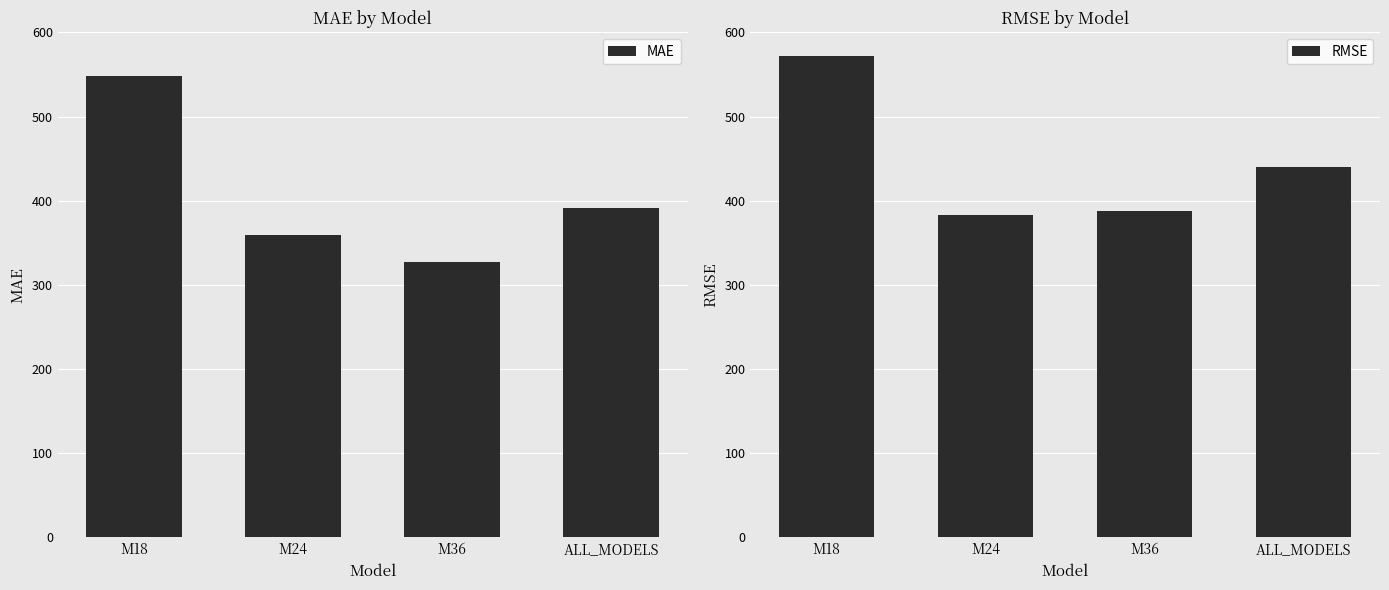

What is the spread (max minus min) of values at M36?

60.2